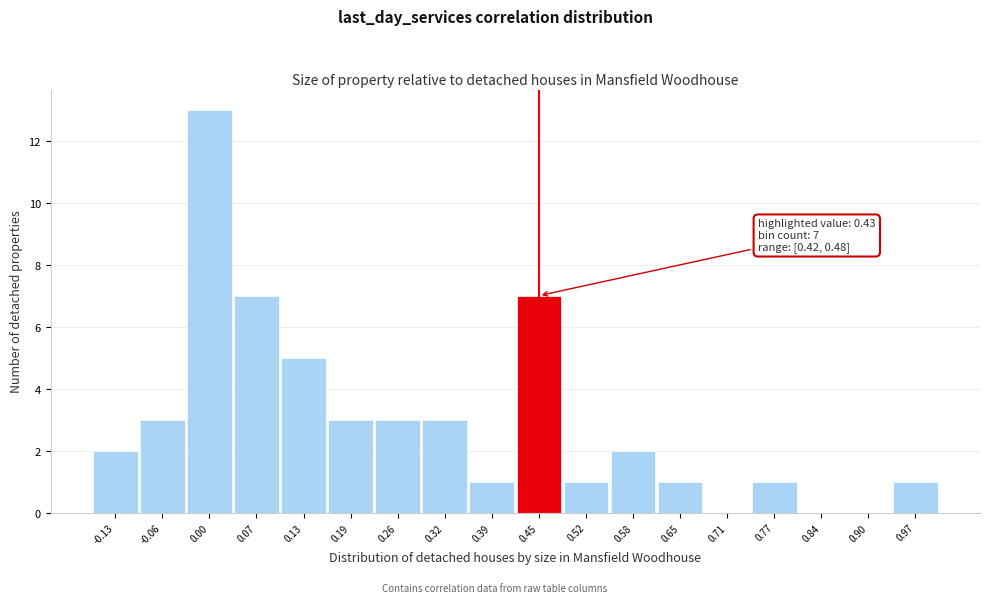

Over which range of the x-axis is the bar tallest?

-0.03 to 0.03